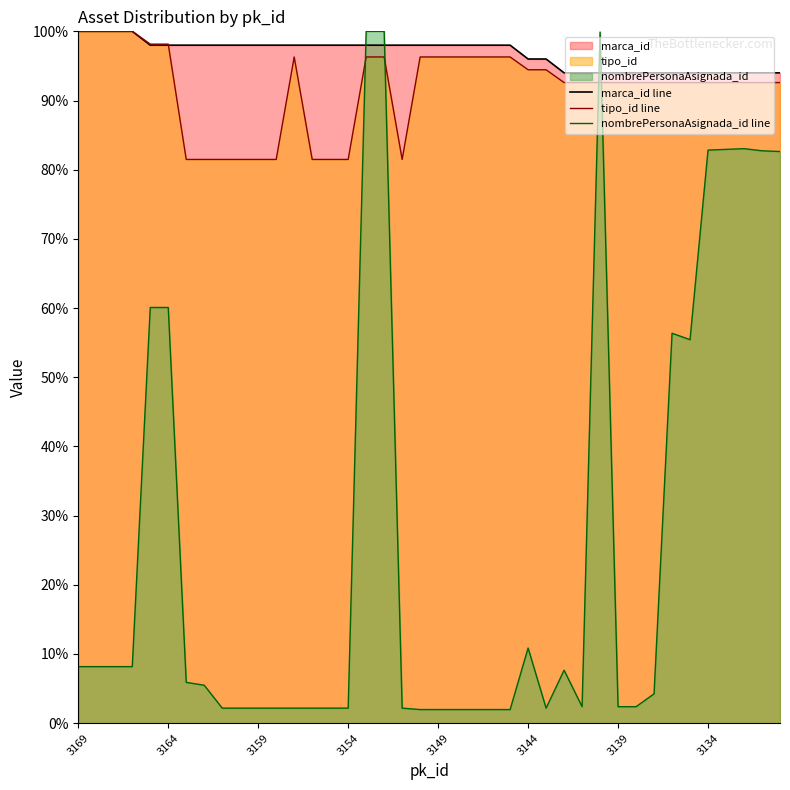

What is the maximum value for marca_id line?

100.0